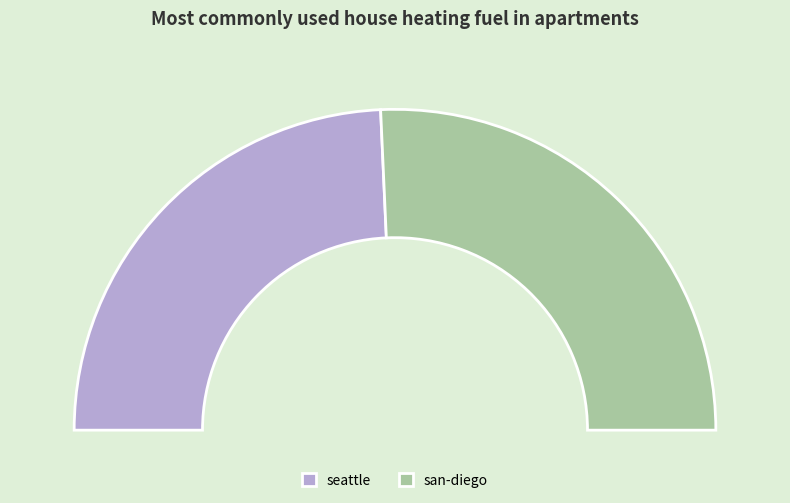

What percentage is the san-diego slice, to the nearest percent?

51%